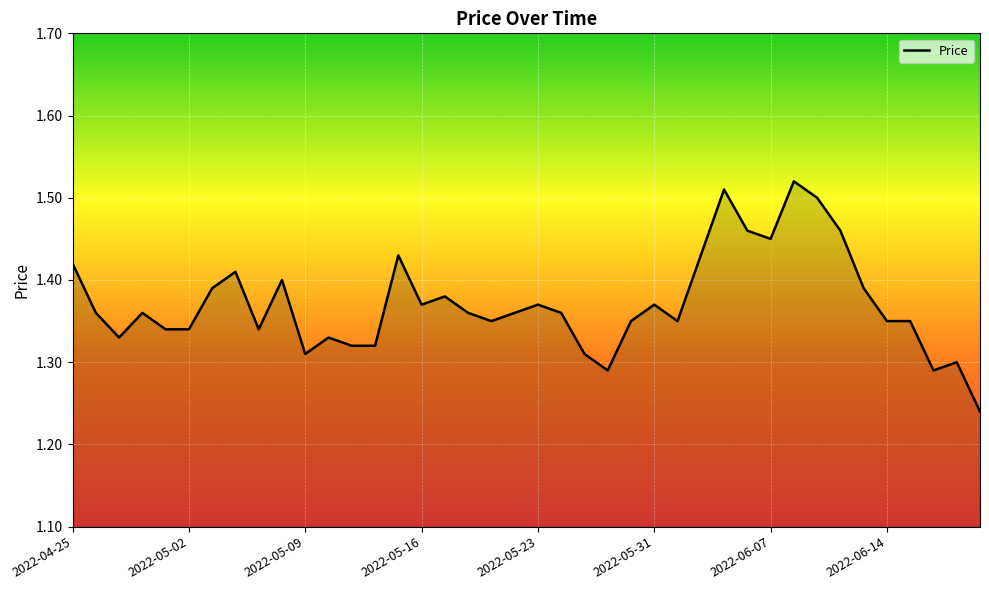

What is the difference between the maximum and minimum values?

0.3